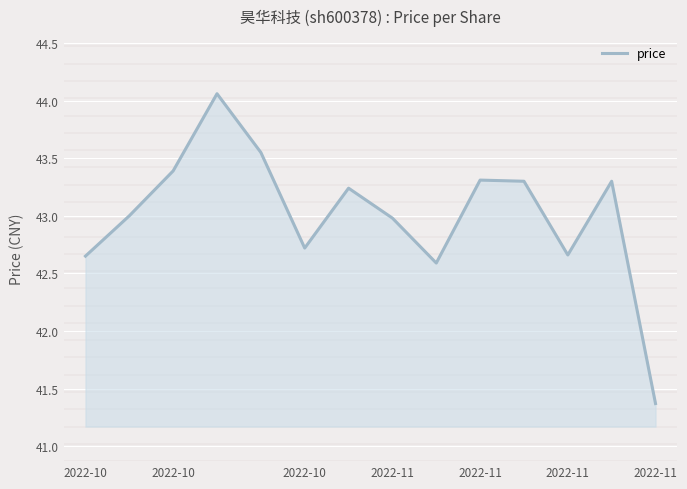

Rank the categories by value from lowest to highest.

13, 8, 2022-10, 11, 2022-11, 7, 2022-10, 2022-11, 10, 12, 9, 2022-10, 2022-11, 2022-11